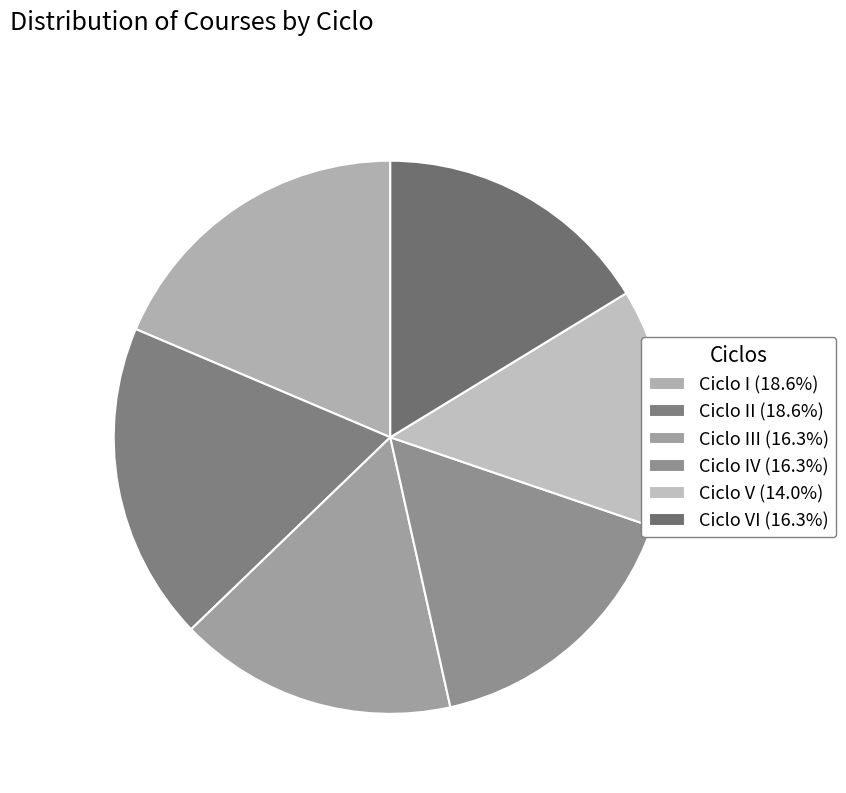

How many segments does this pie chart have?

6